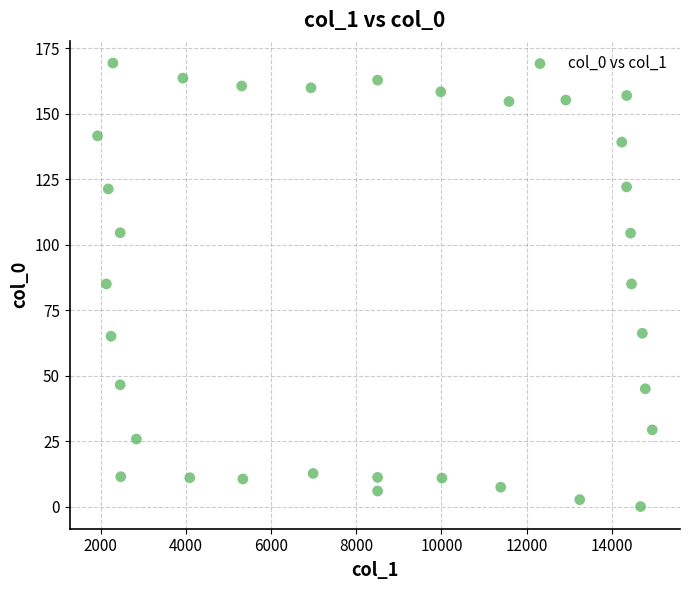

What is the range of X values (max minus min)?

13027.9